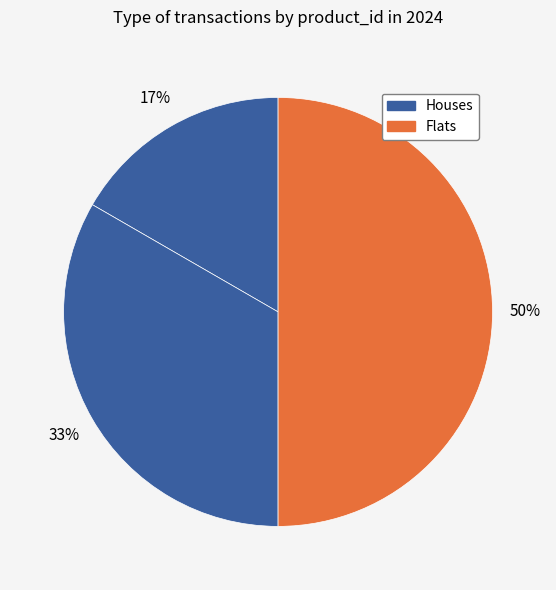

Count the number of slices in the pie.

3